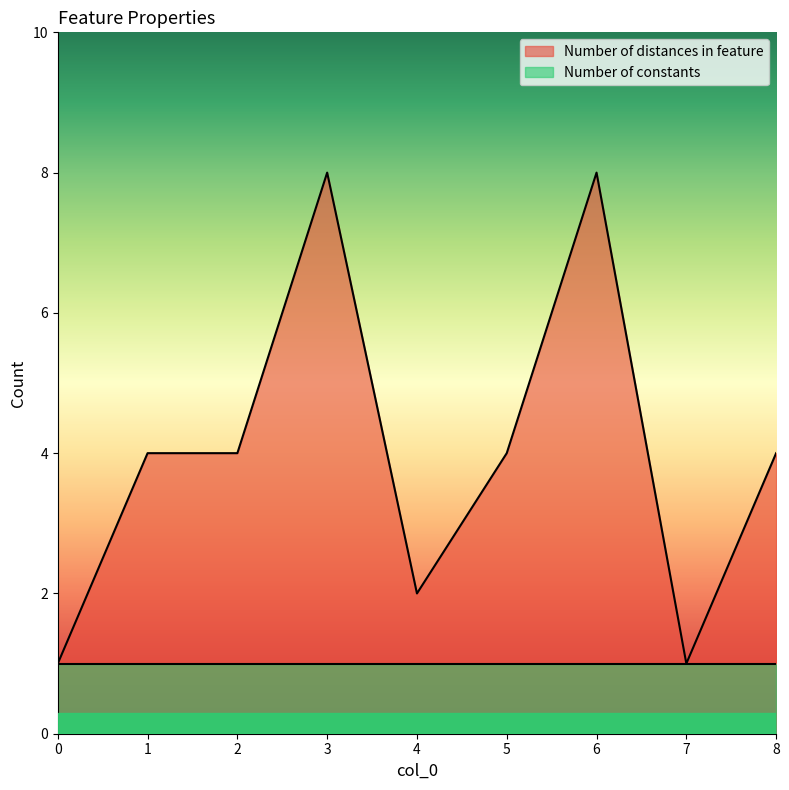

What is the value of the 4th point from the left?

8